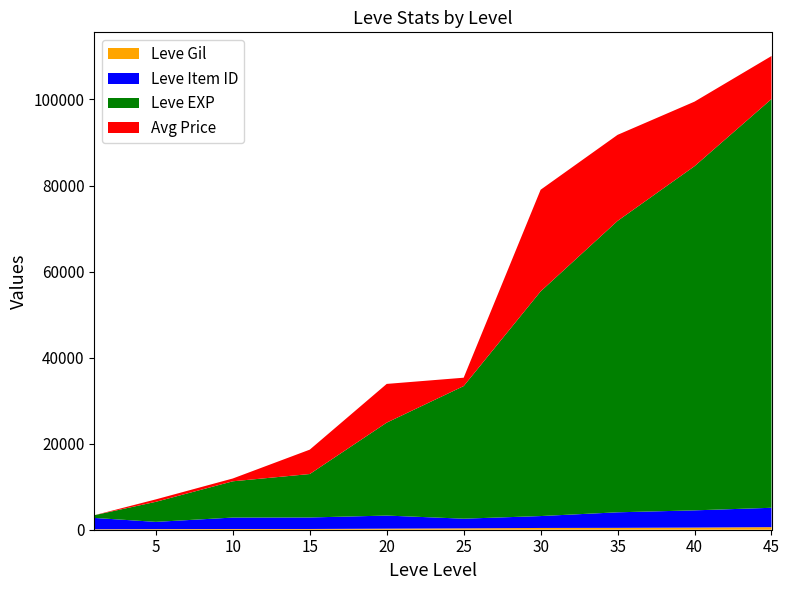

At which category is the sum across all series the highest?

45